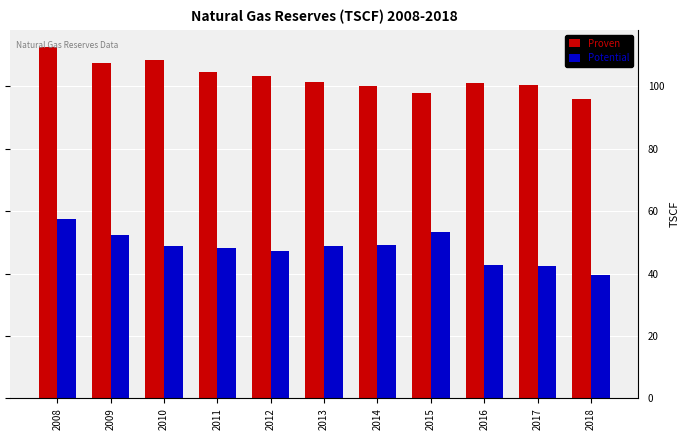

What is the difference between the maximum and minimum values in the Potential series?

18.1